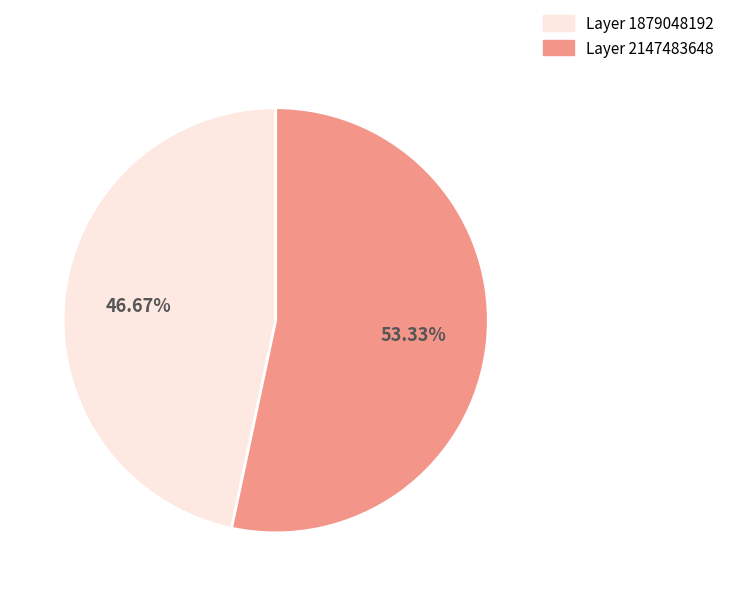

Approximately how many times larger is the value at Layer 1879048192 compared to Layer 2147483648?

0.9